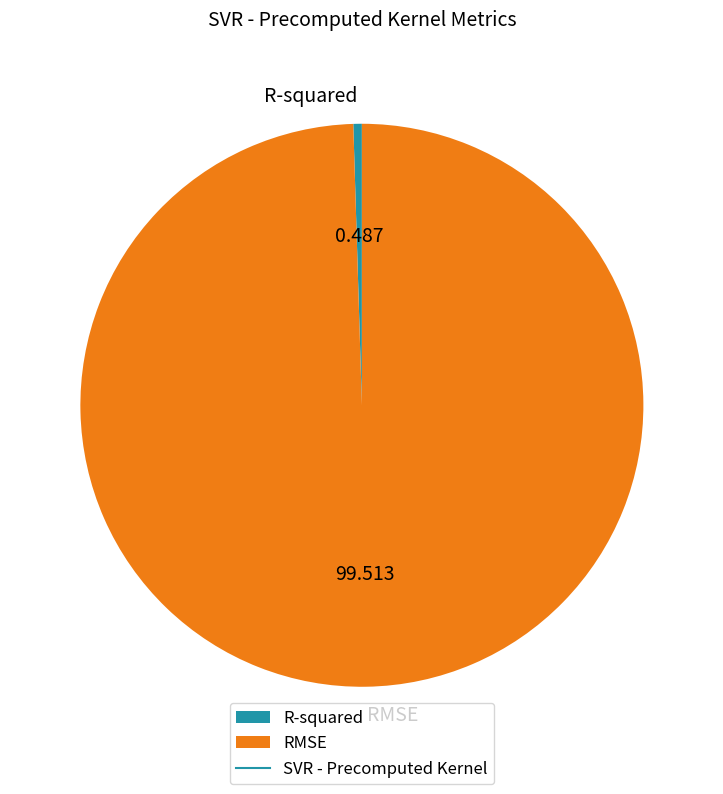

Which category has the biggest portion of the pie?

RMSE